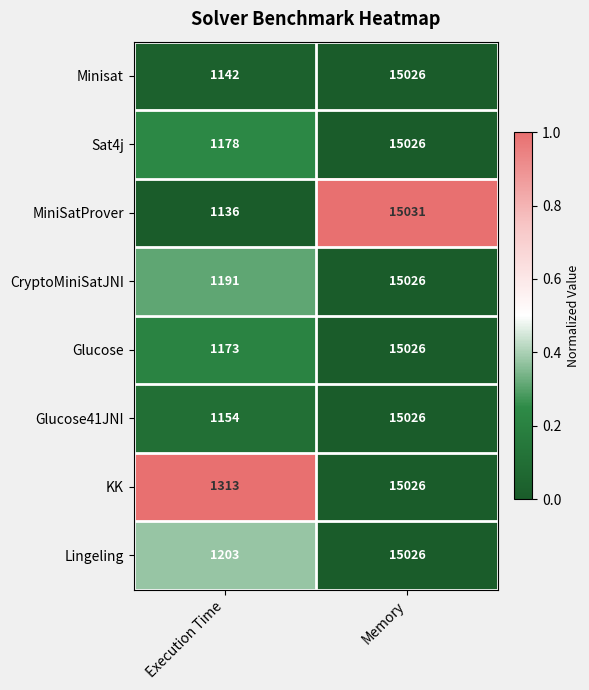

Which series has the largest total across all categories?

KK